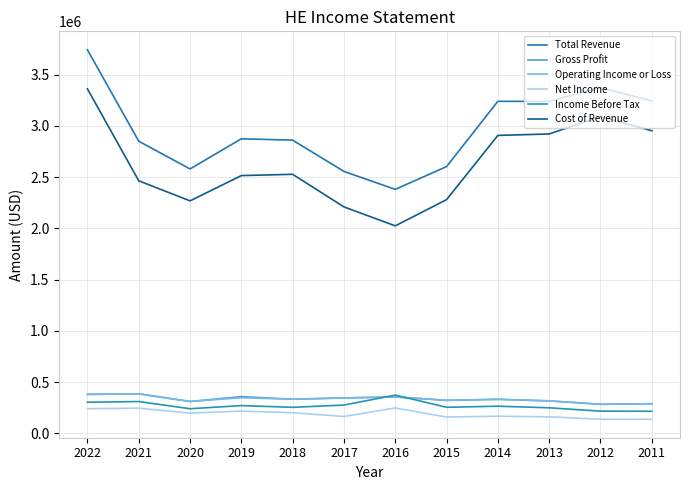

What is the difference between the maximum and minimum values in the Gross Profit series?

101900